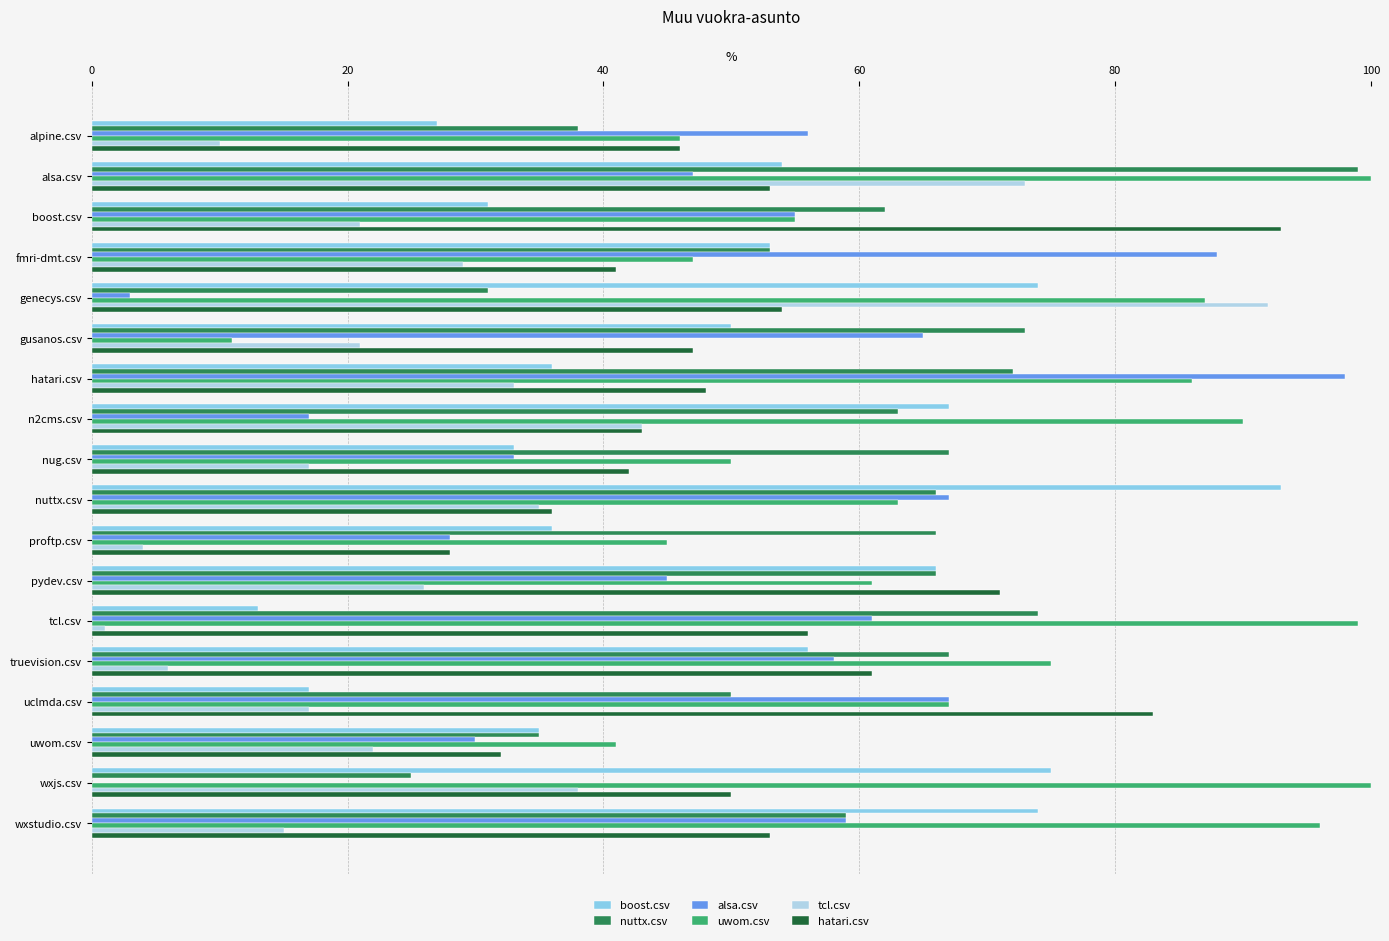

Which series changed the most between alsa.csv and boost.csv?

tcl.csv